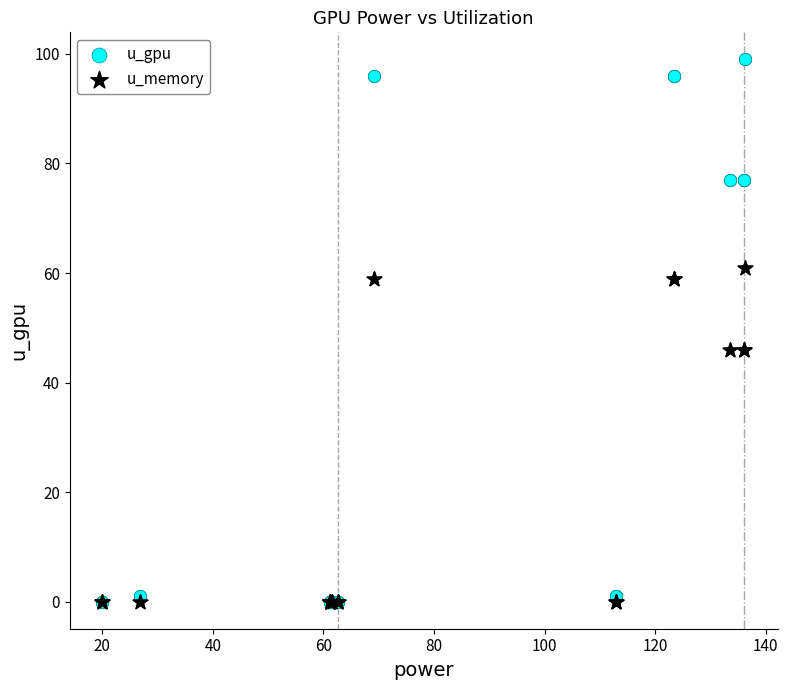

What are all the series names shown in the legend?

u_gpu, u_memory